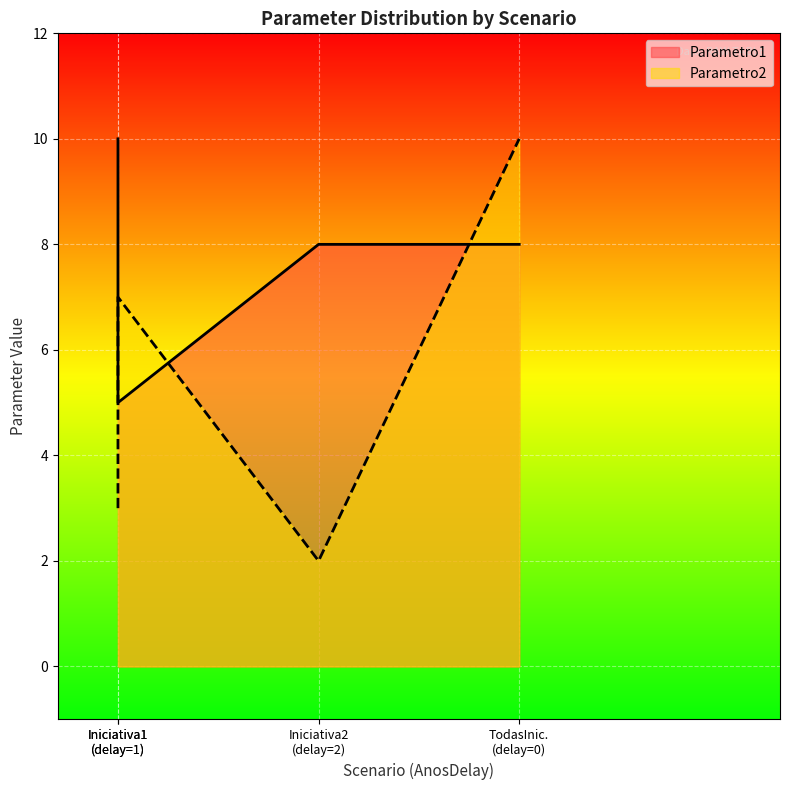

What is the spread (max minus min) of values at TodasIniciativas?

2